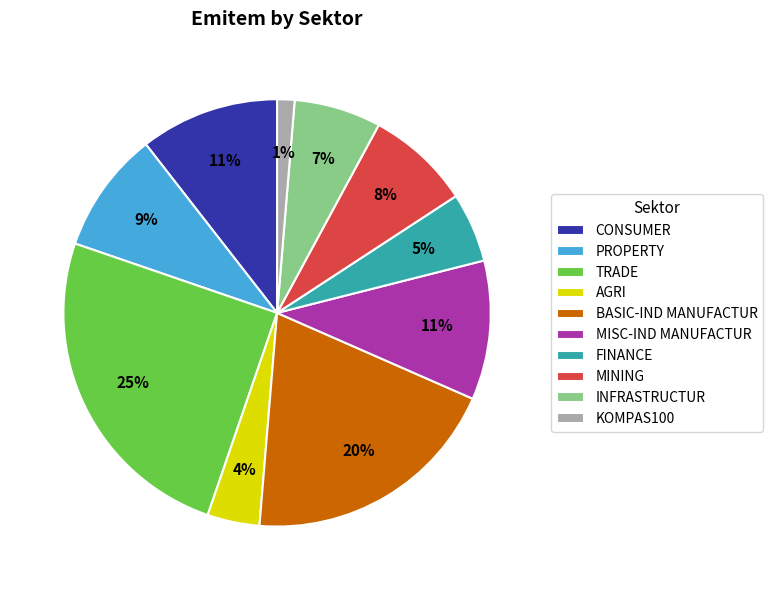

Which category has the smallest portion of the pie?

KOMPAS100